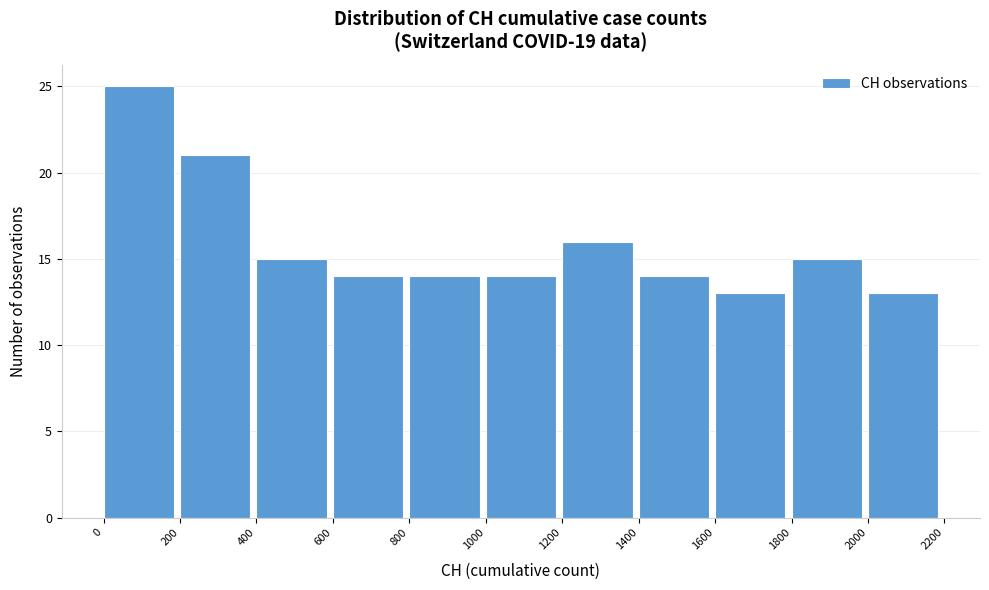

Reading left to right, transcribe this chart: for each bar, give the range it covers on the x-axis and its height. The values are not printed on the chart, so give them approximately, as read against the axis.

0 to 200: 25
200 to 400: 21
400 to 600: 15
600 to 800: 14
800 to 1000: 14
1000 to 1200: 14
1200 to 1400: 16
1400 to 1600: 14
1600 to 1800: 13
1800 to 2000: 15
2000 to 2200: 13